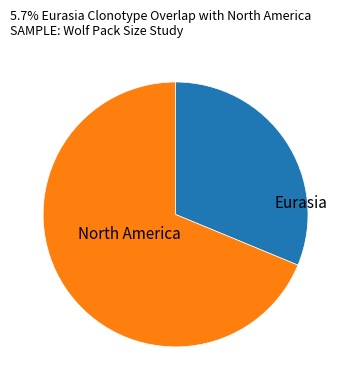

Rank the categories by value from highest to lowest.

North America, Eurasia